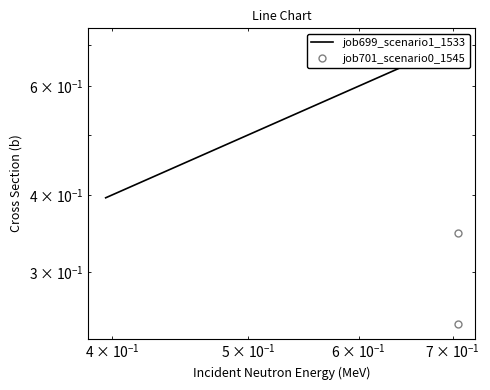

What are all the series names shown in the legend?

job699_scenario1_1533, job701_scenario0_1545